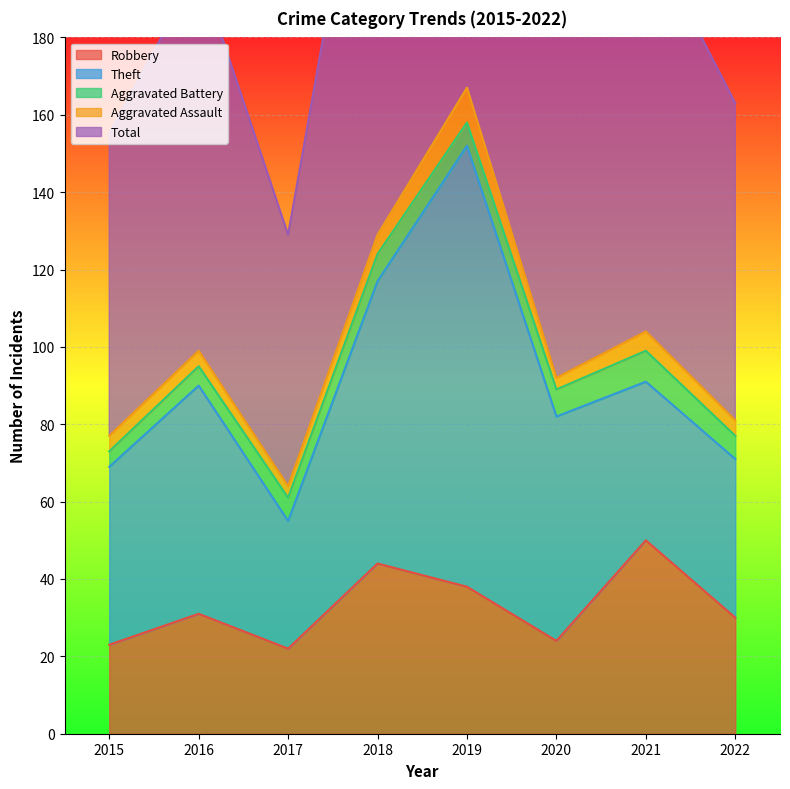

Where is the first local minimum for Theft?

2017